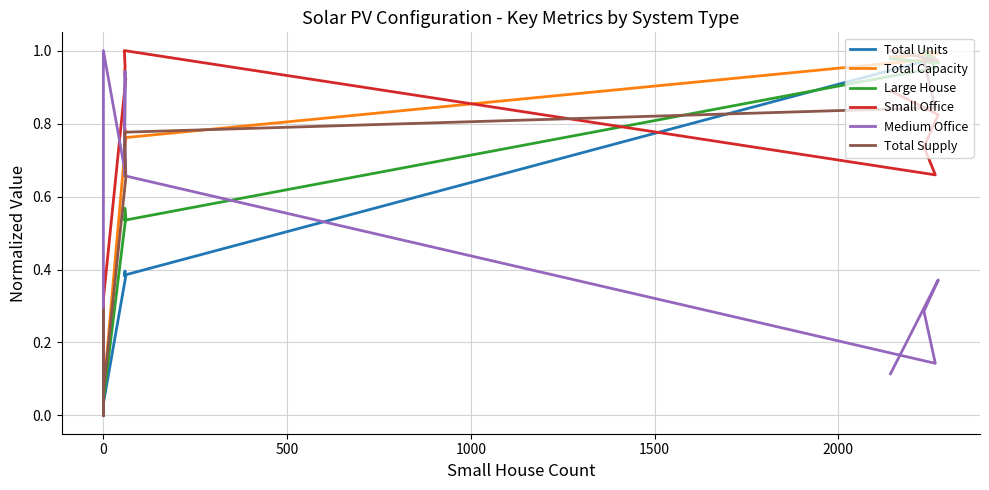

True or false: Total Units has more than 0 interior local peaks.

True